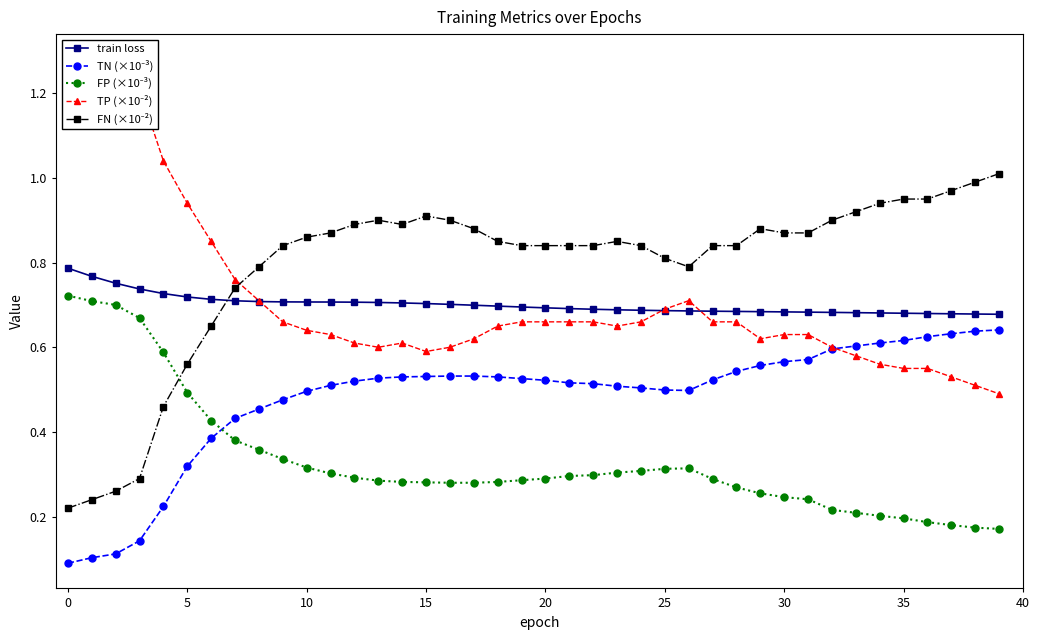

Where is the first local minimum for FN (×10⁻²)?

14